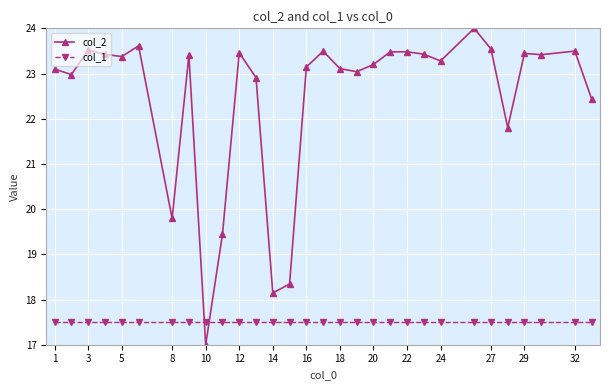

Rank the series by their maximum value, from highest to lowest.

col_2, col_1